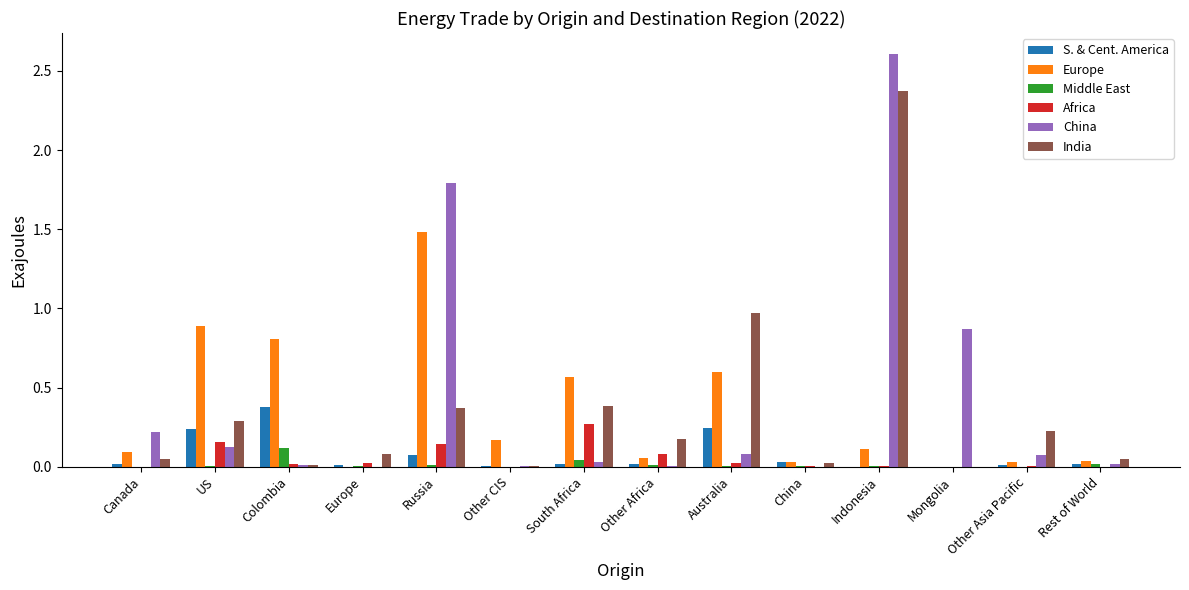

What is the difference between the China values at Australia and Indonesia?

2.5